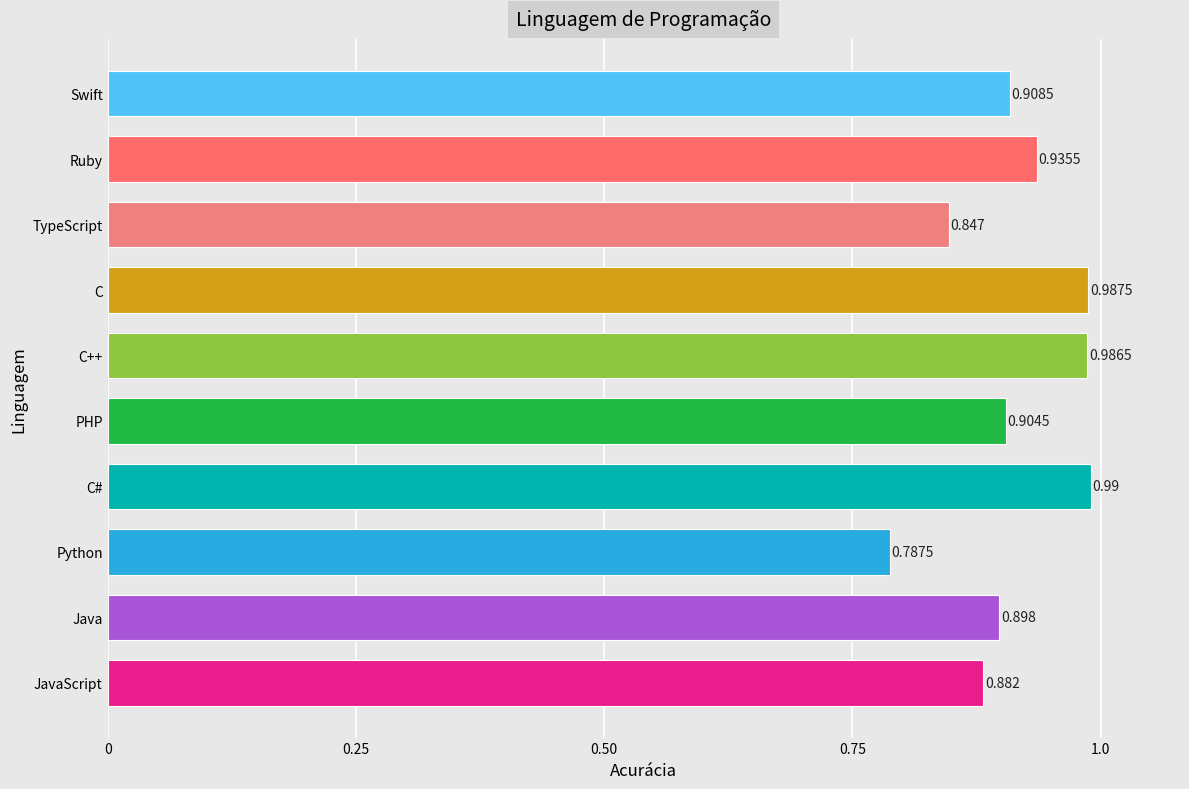

Which has a higher value, C or JavaScript?

C